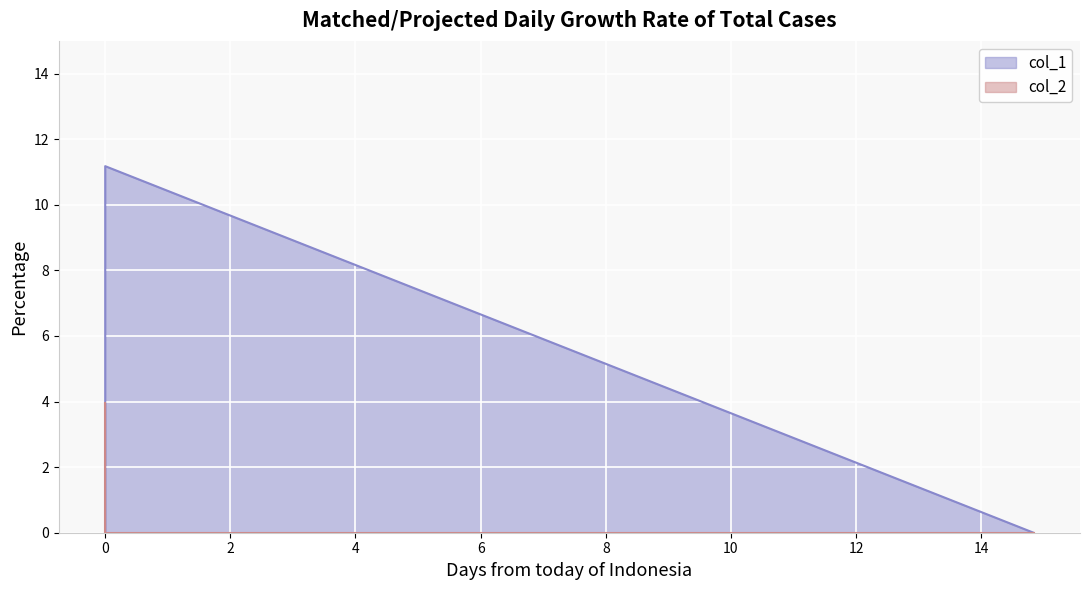

Is it true that col_1 equals 17.3 at Row 1?

False